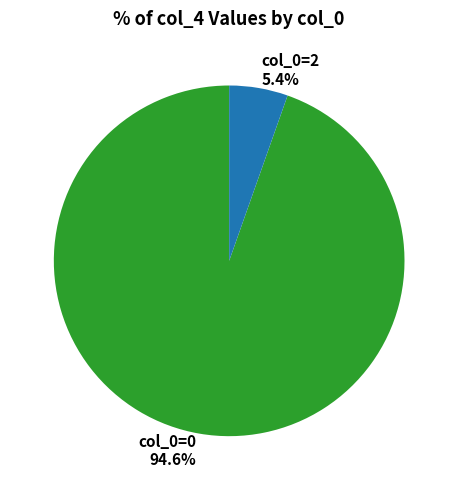

Do col_0=2 and col_0=0 together represent more than half of the pie?

Yes